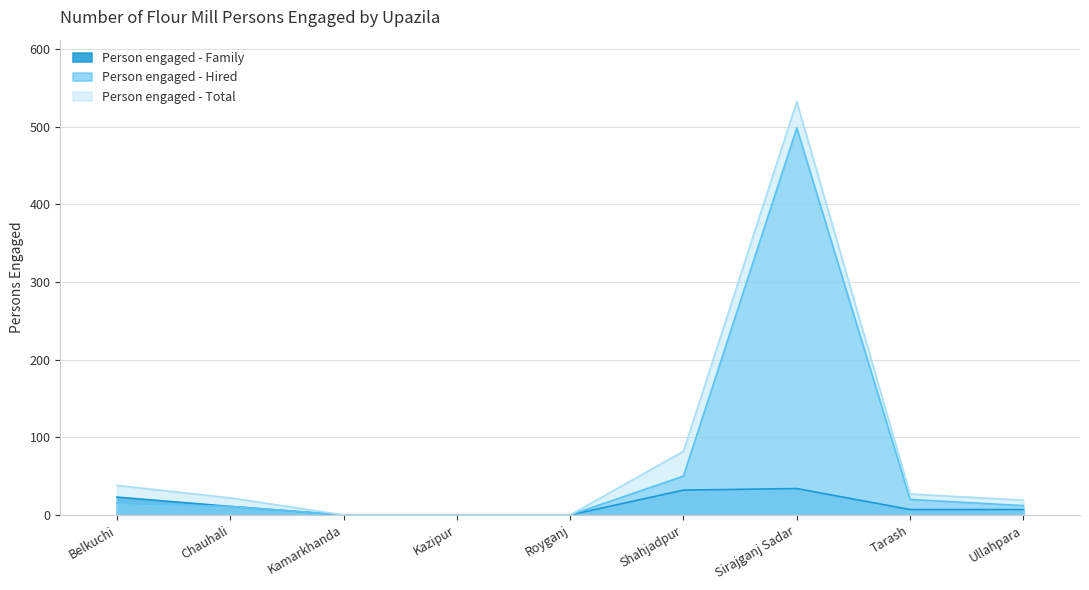

True or false: Person engaged - Hired has more than 0 points higher than both neighbors.

True